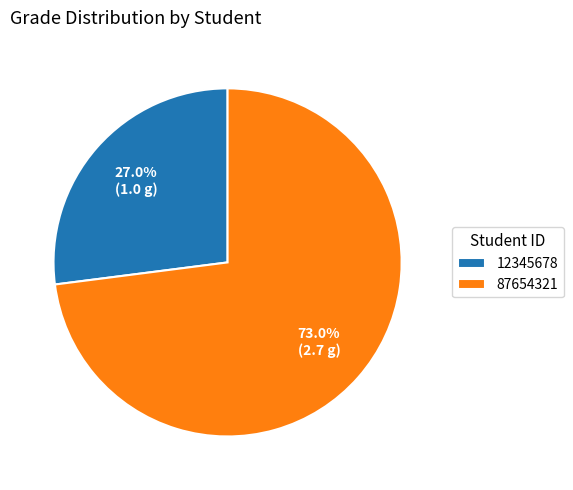

To the nearest percent, what portion does 12345678 represent?

27%